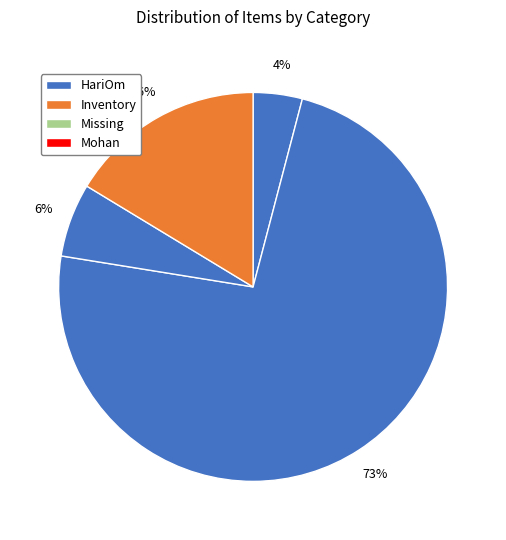

How many segments does this pie chart have?

4